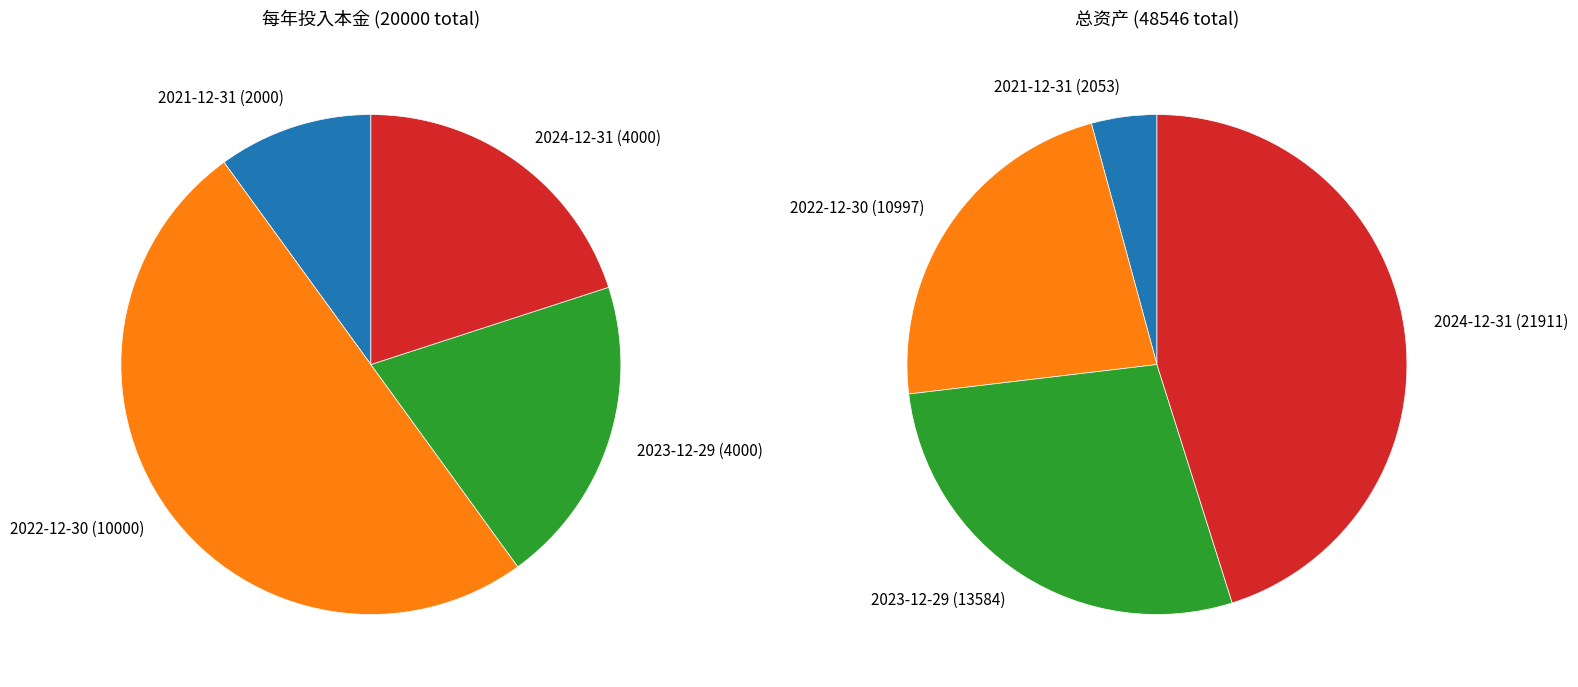

Which category has the smallest portion of the pie?

2021-12-31